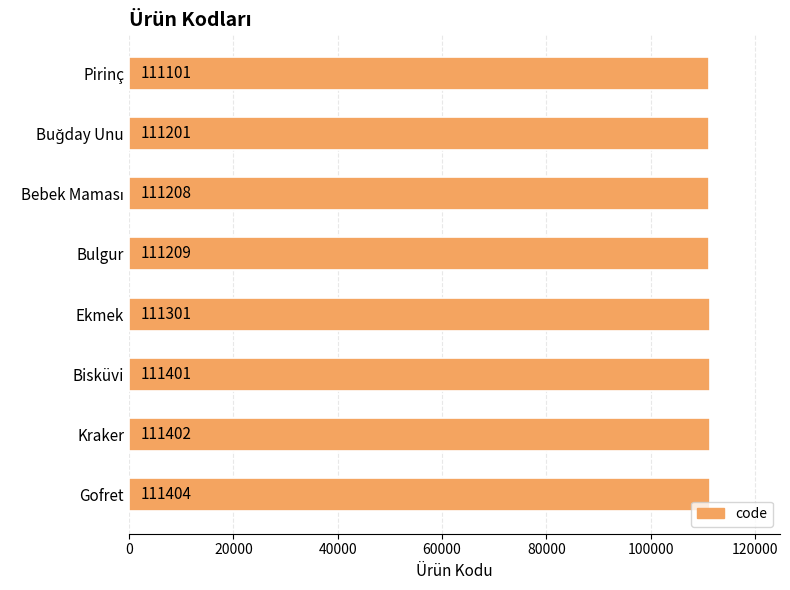

Which has a higher value, Ekmek or Kraker?

Kraker